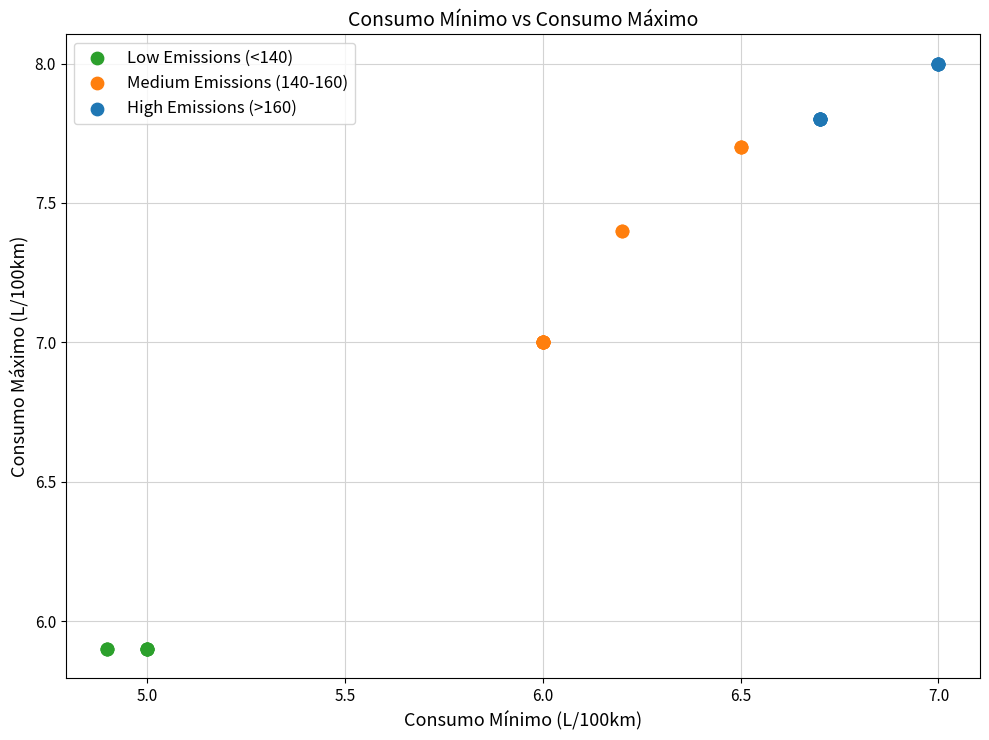

Which series contains the highest Y value?

High Emissions (>160)